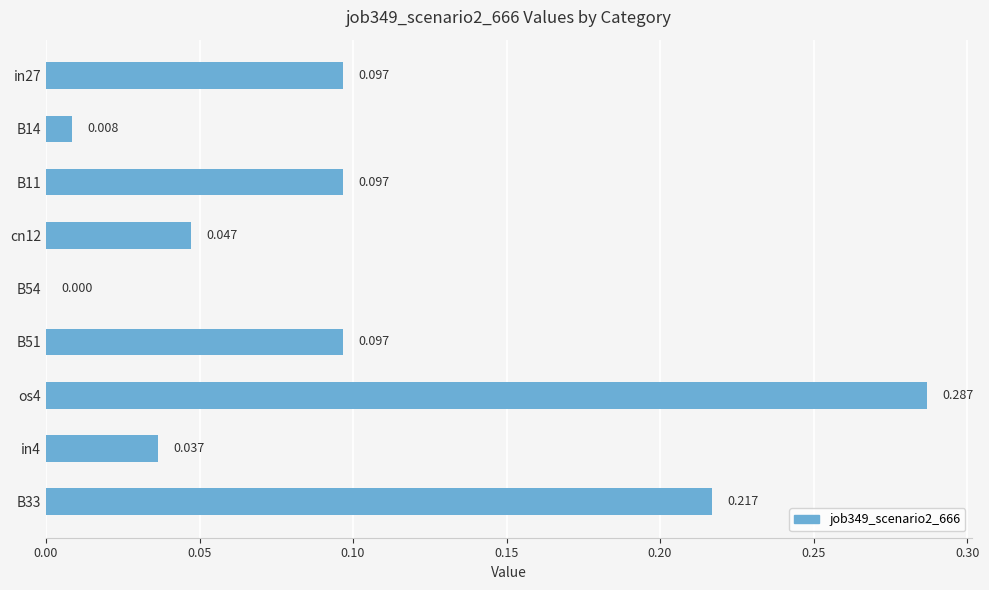

How many values are above zero?

8